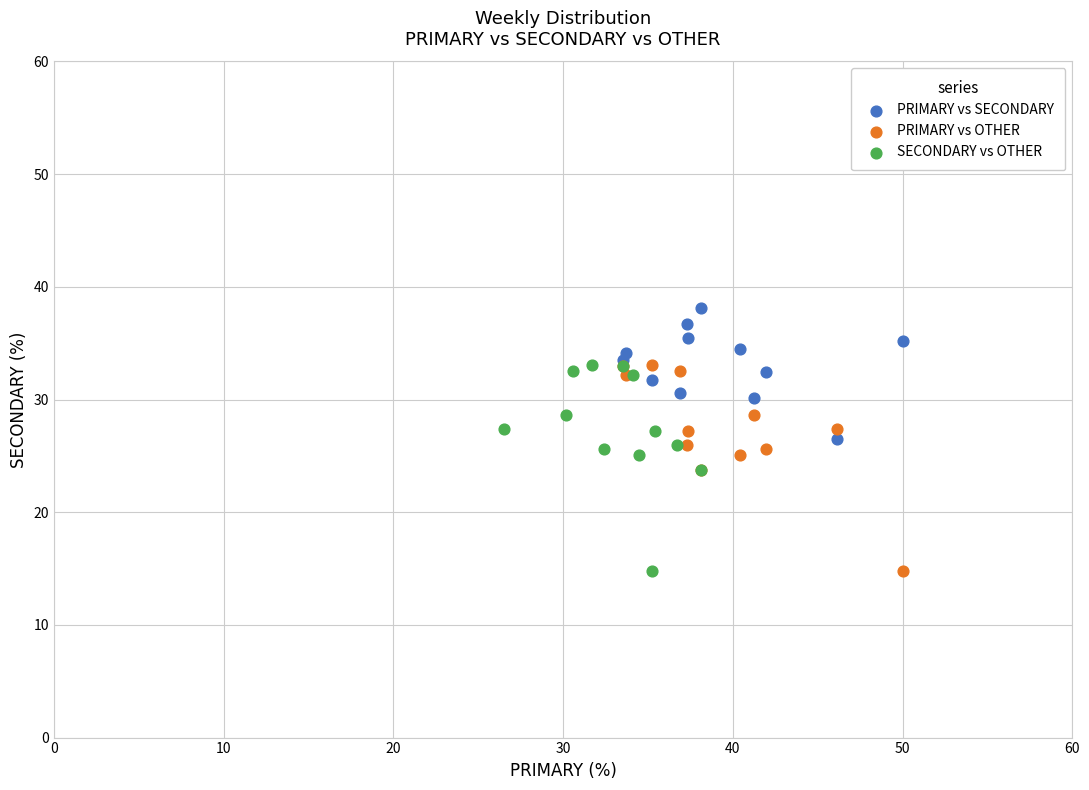

Which series contains the highest Y value?

PRIMARY vs SECONDARY